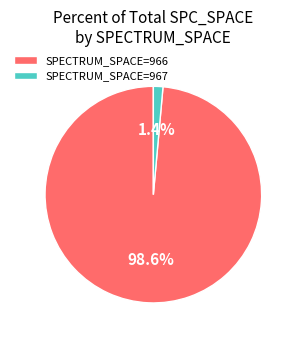

Is there a majority slice in this chart?

Yes